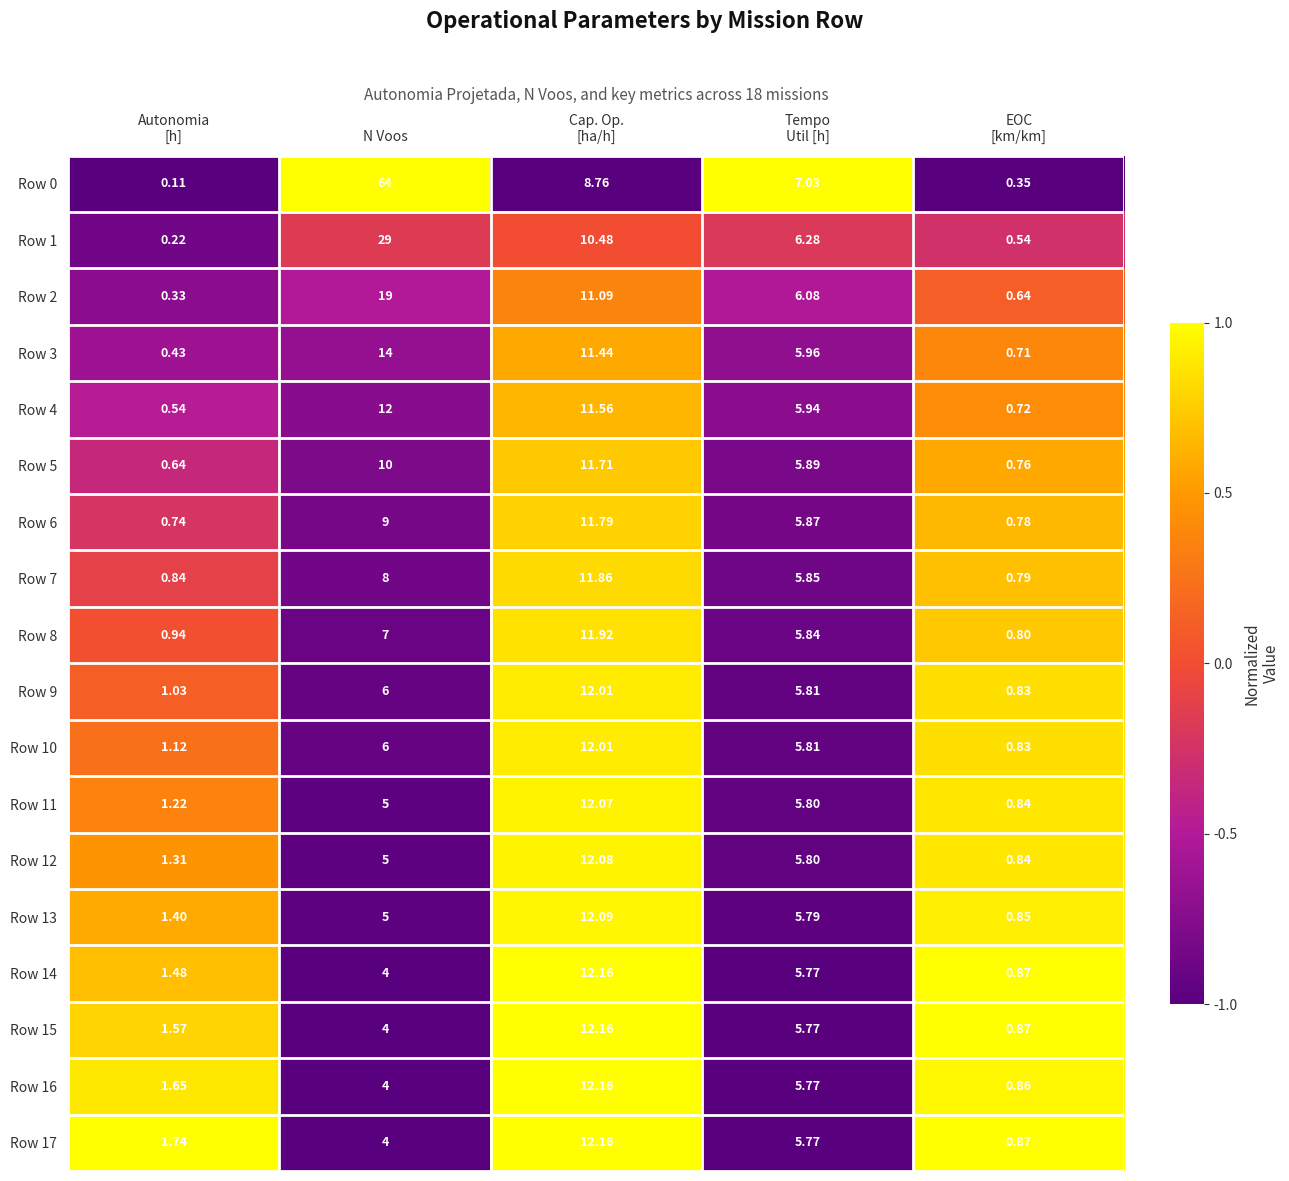

How many values in the Row 0 series exceed 7?

3